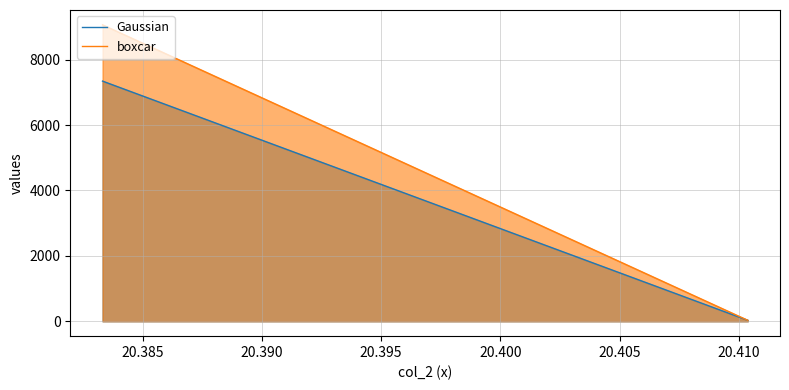

What is the smallest value displayed?

31.7